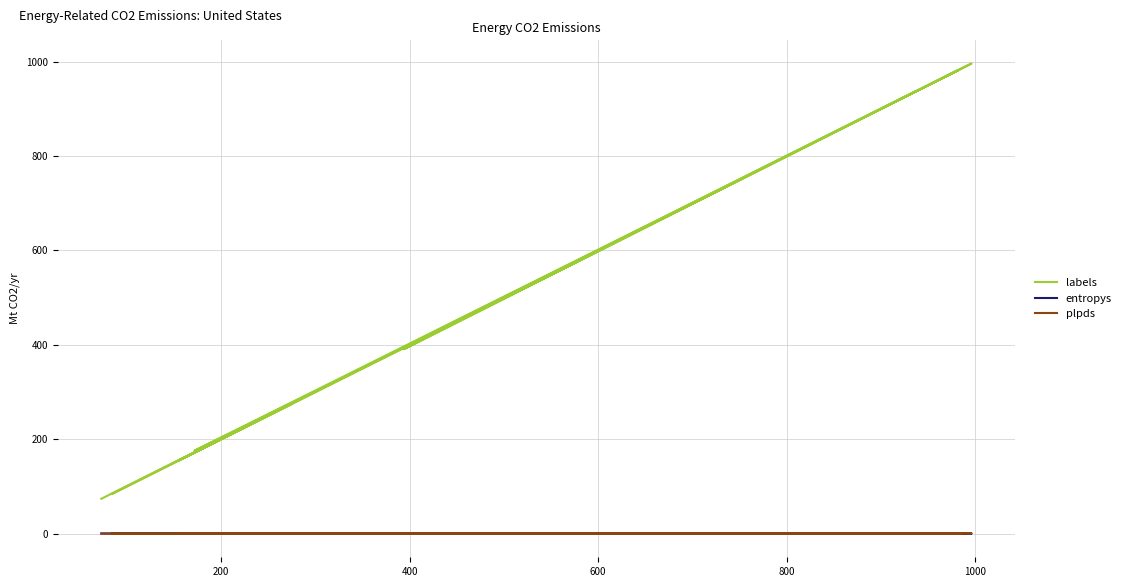

True or false: plpds has a value of 0.3 at 1000.

False